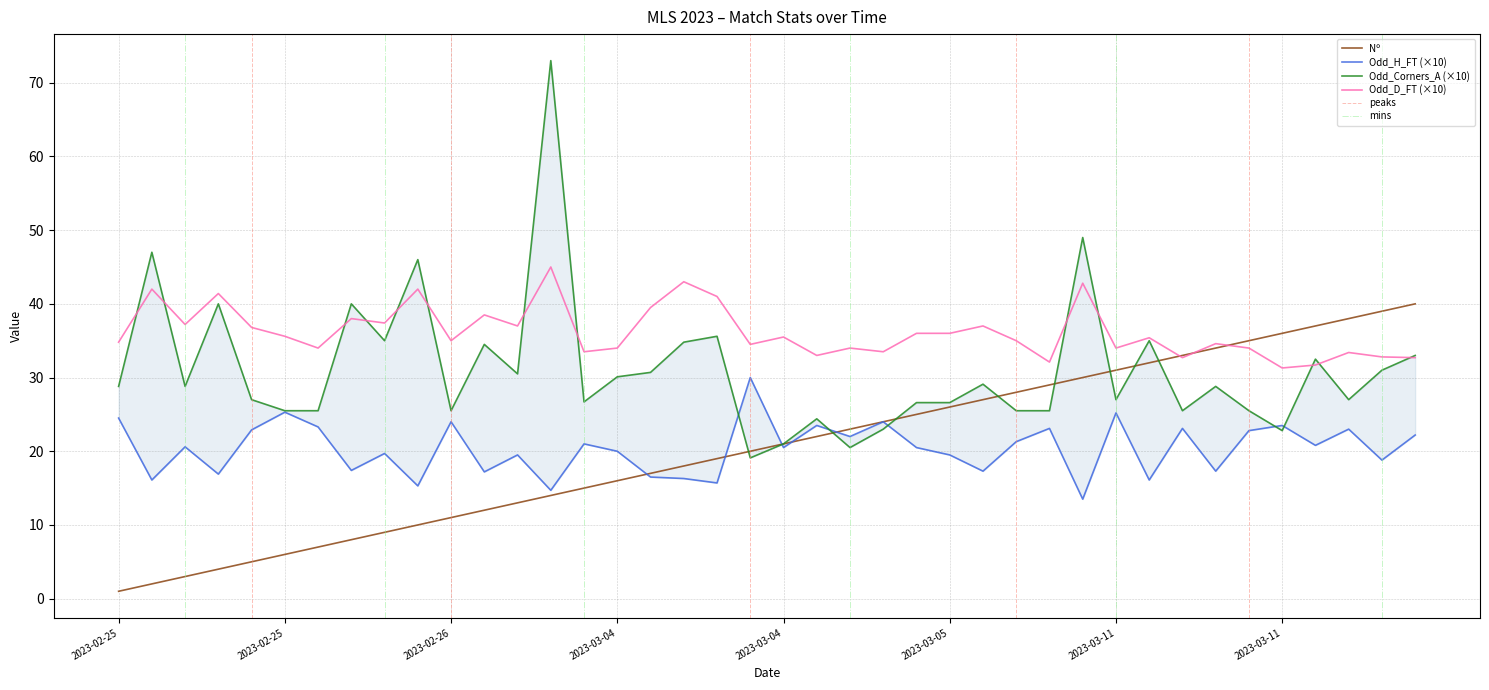

The Odd_D_FT series shows 42.0 at 9. True or false?

True